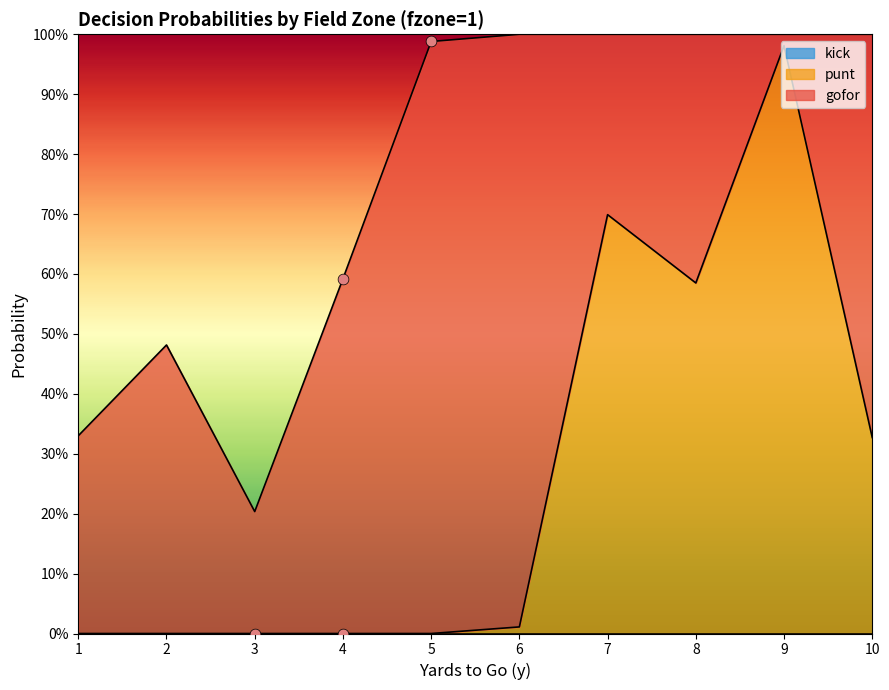

Which series reaches the minimum Y coordinate?

punt